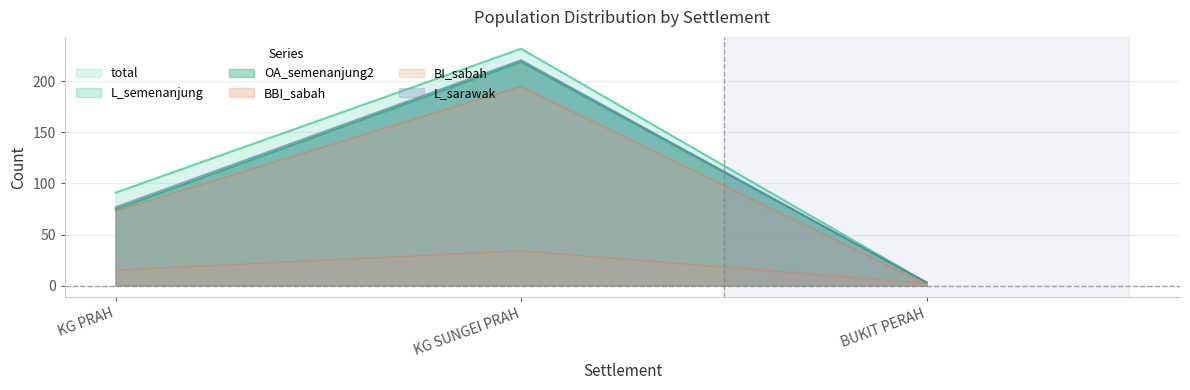

What is the difference between the maximum and minimum values in the total series?

229